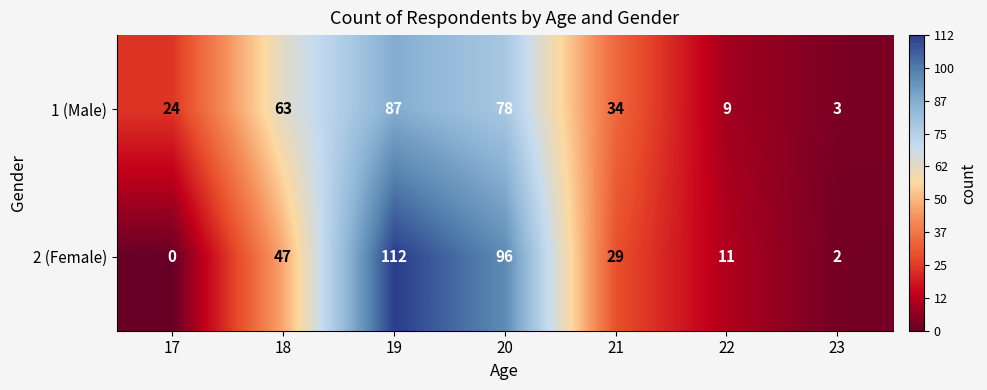

Reading left to right, extract all data points from this chart.

1 (Male): 17=24	18=63	19=87	20=78	21=34	22=9	23=3
2 (Female): 17=0	18=47	19=112	20=96	21=29	22=11	23=2